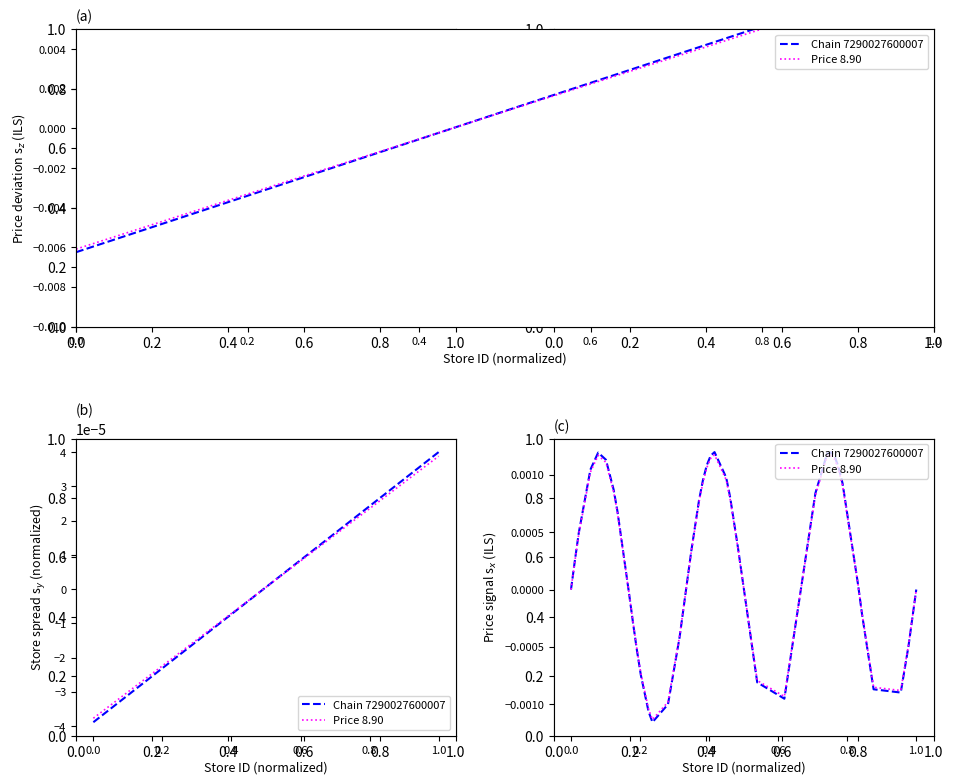

List the series in order of their overall mean, lowest first.

Price 8.90, Chain 7290027600007